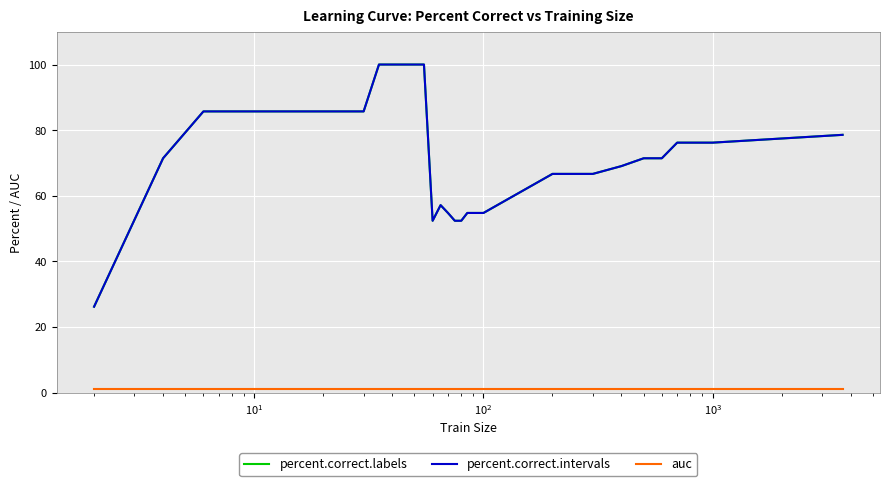

Does the chart display data point markers on the line(s)?

No